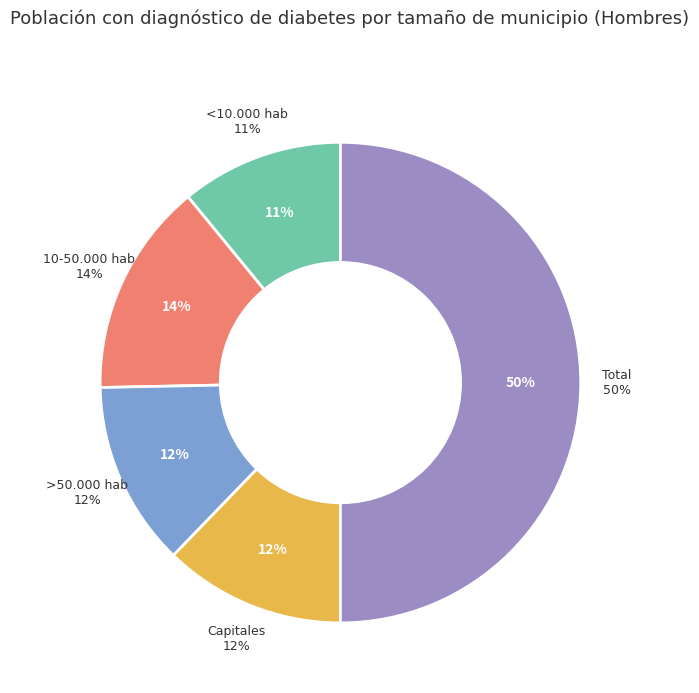

What percentage is the Capitales slice, to the nearest percent?

12%